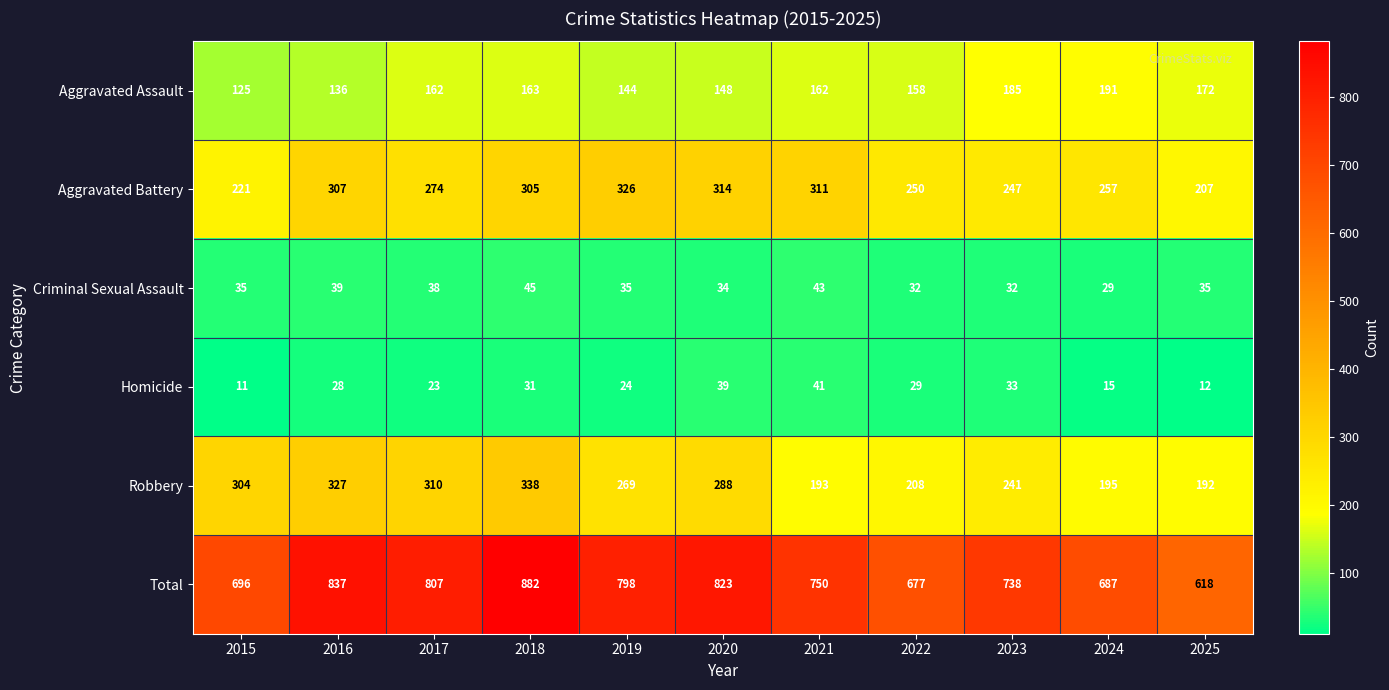

Count the number of categories in the chart.

11